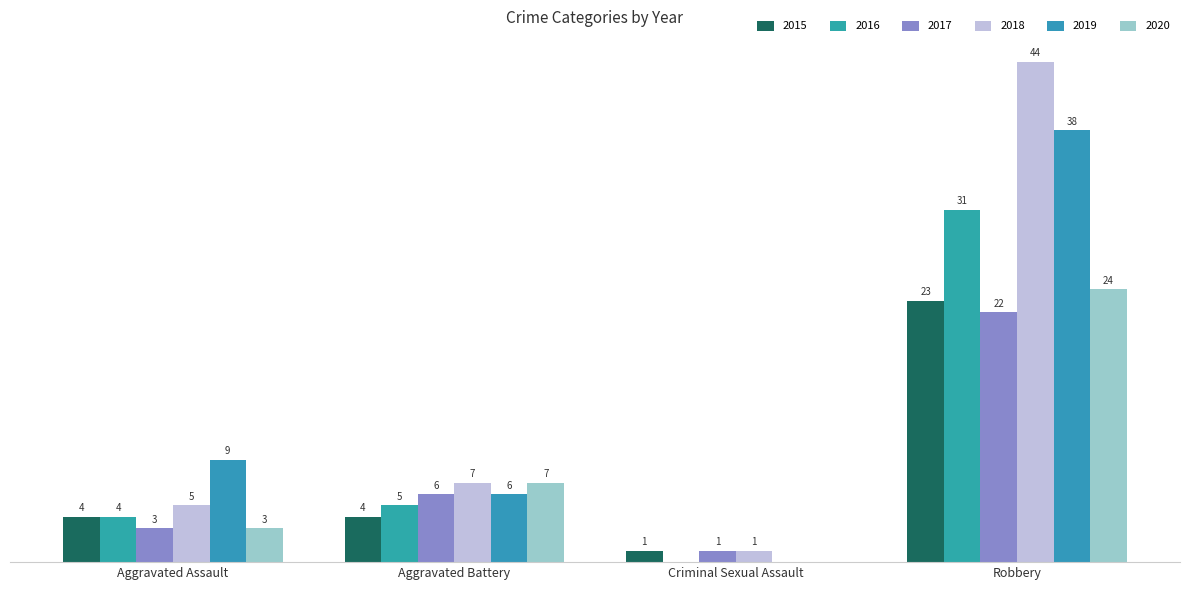

The value of 2019 at Robbery is 14. True or false?

False